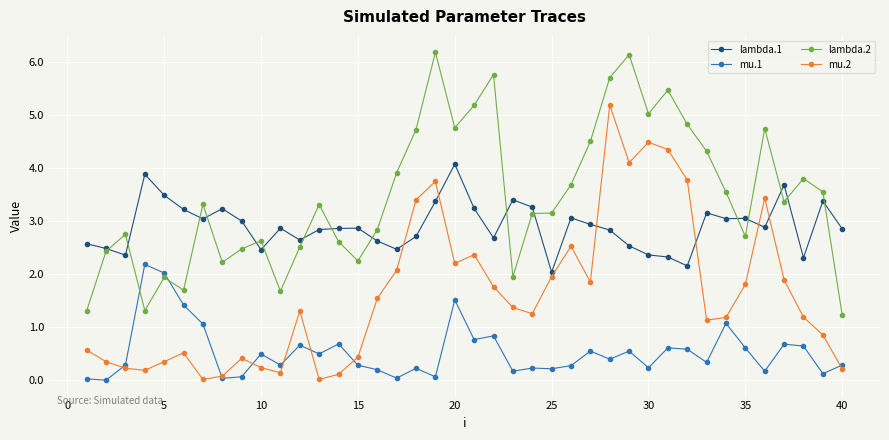

What are all the series names shown in the legend?

lambda.1, mu.1, lambda.2, mu.2